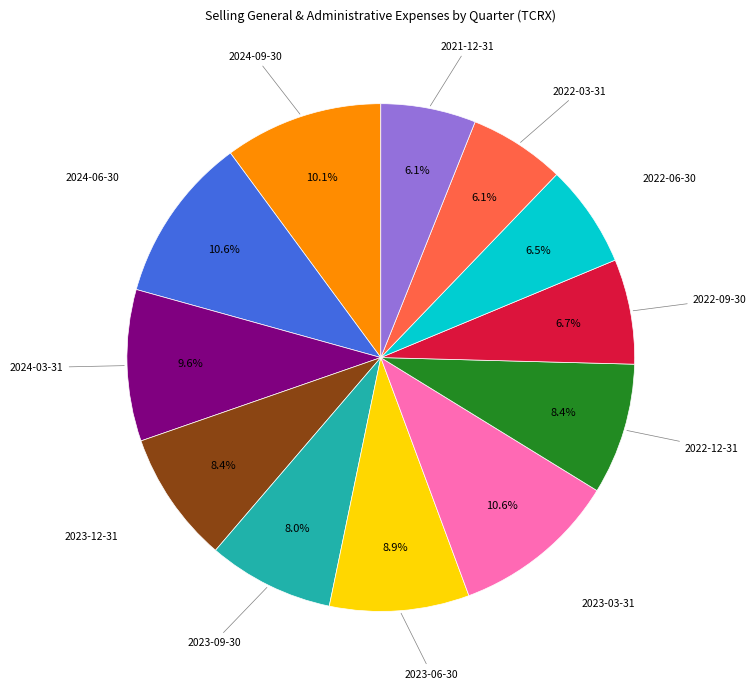

Does any single category account for the majority?

No